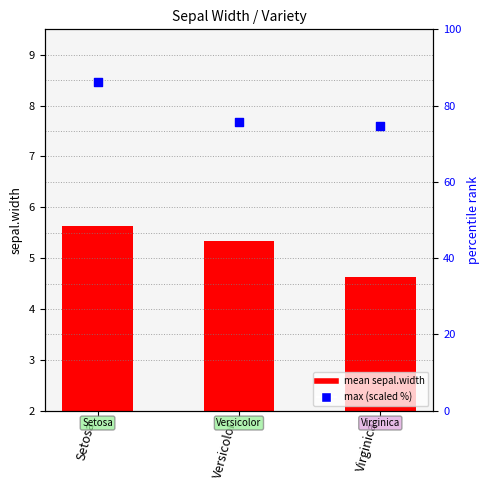

Which series reaches the maximum Y coordinate?

max within group (scaled %)